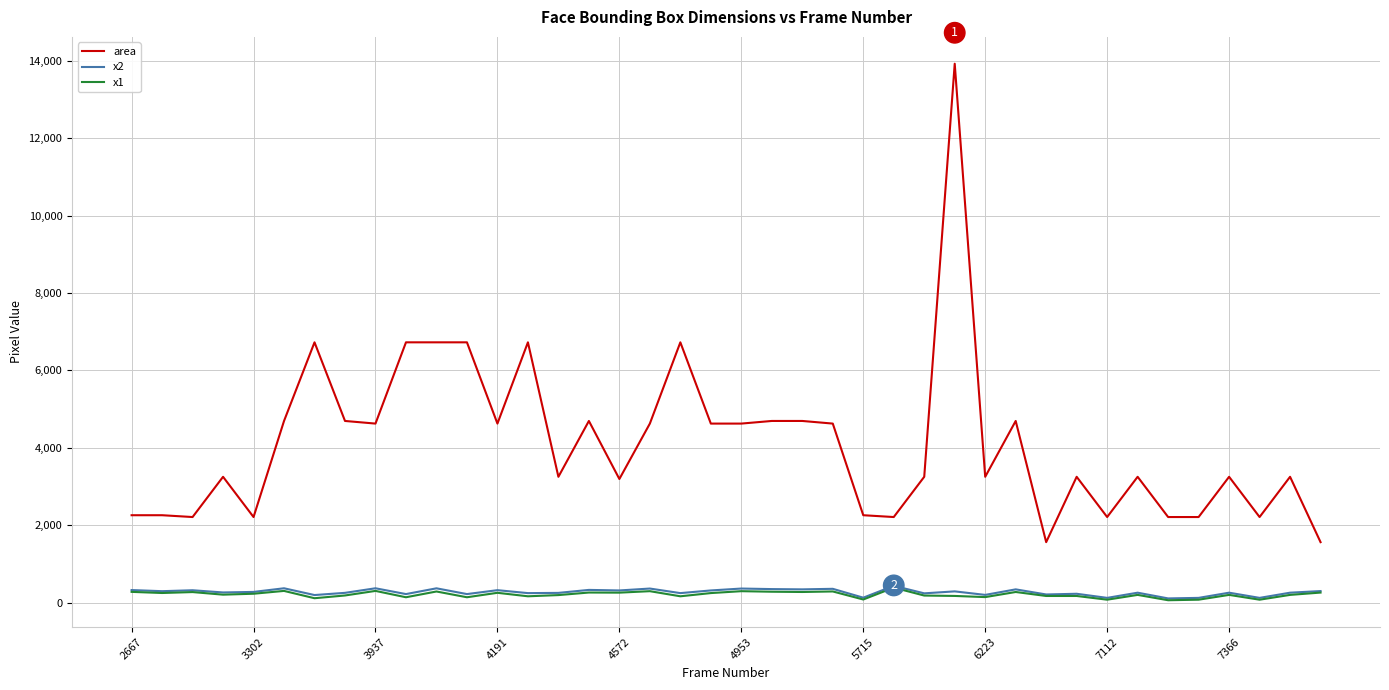

Which series has the largest range (max minus min)?

area